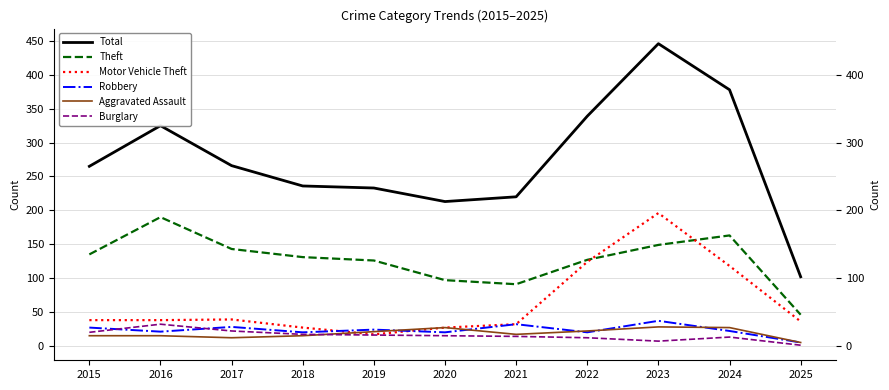

Is it true that Total equals 30 at 2025?

False